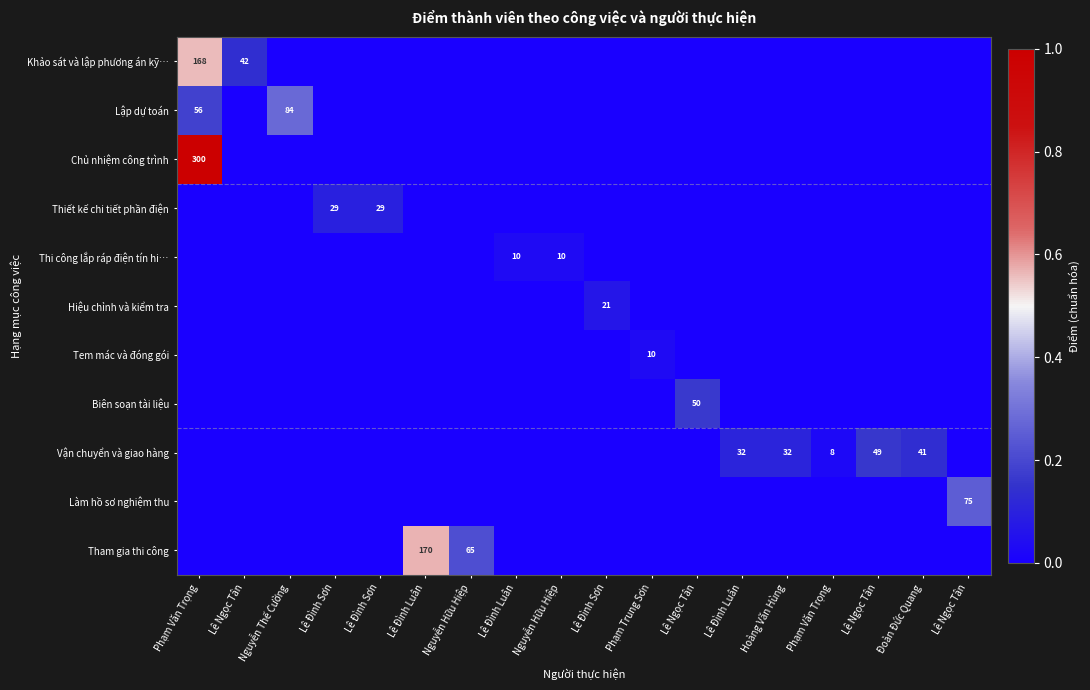

Rank the categories by Thiết kế chi tiết phần điện value from highest to lowest.

Lê Đình Sơn, Lê Đình Sơn, Phạm Văn Trọng, Lê Ngọc Tân, Nguyễn Thế Cường, Lê Đình Luân, Nguyễn Hữu Hiệp, Lê Đình Luân, Nguyễn Hữu Hiệp, Lê Đình Sơn, Phạm Trung Sơn, Lê Ngọc Tân, Lê Đình Luân, Hoàng Văn Hùng, Phạm Văn Trọng, Lê Ngọc Tân, Đoàn Đức Quang, Lê Ngọc Tân